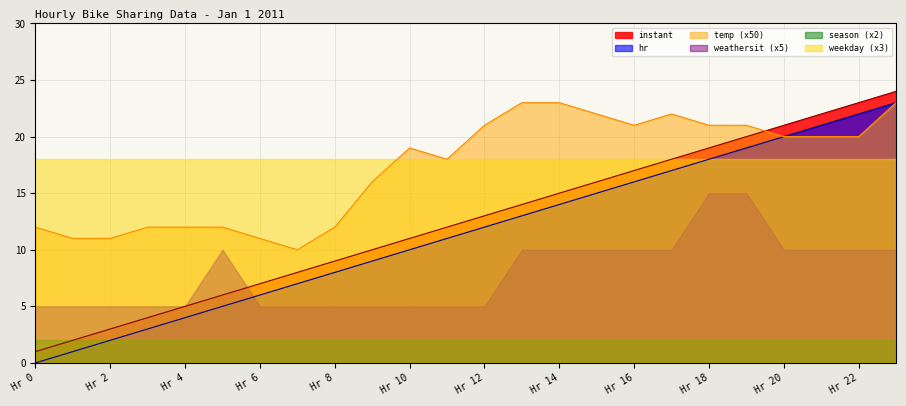

Rank the categories by instant value from highest to lowest.

Hr 23, Hr 22, Hr 21, Hr 20, Hr 19, Hr 18, Hr 17, Hr 16, Hr 15, Hr 14, Hr 13, Hr 12, Hr 11, Hr 10, Hr 9, Hr 8, Hr 7, Hr 6, Hr 5, Hr 4, Hr 3, Hr 2, Hr 1, Hr 0